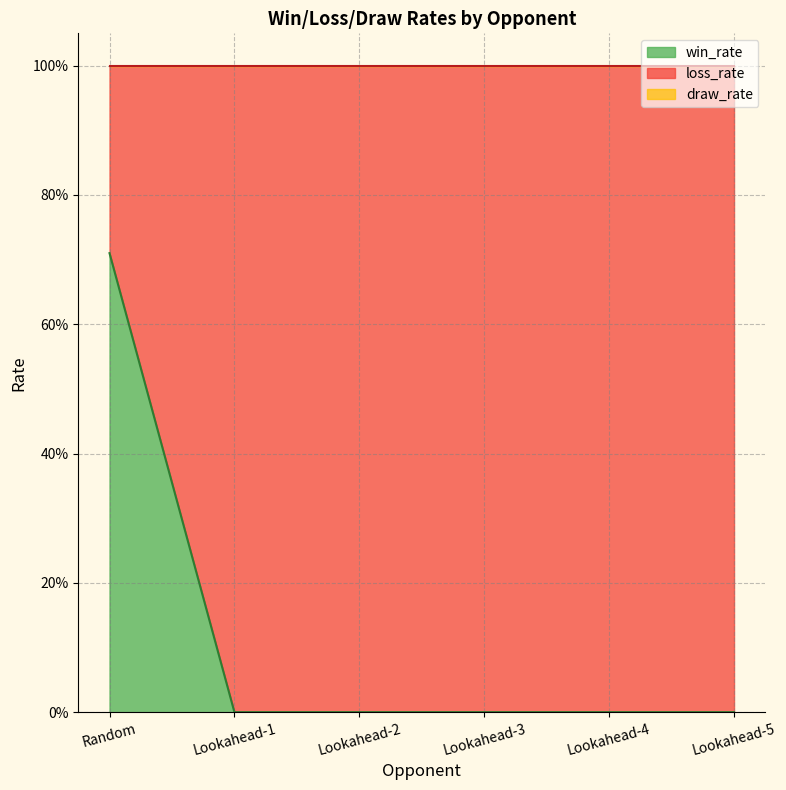

True or false: draw_rate and win_rate intersect in this chart.

False